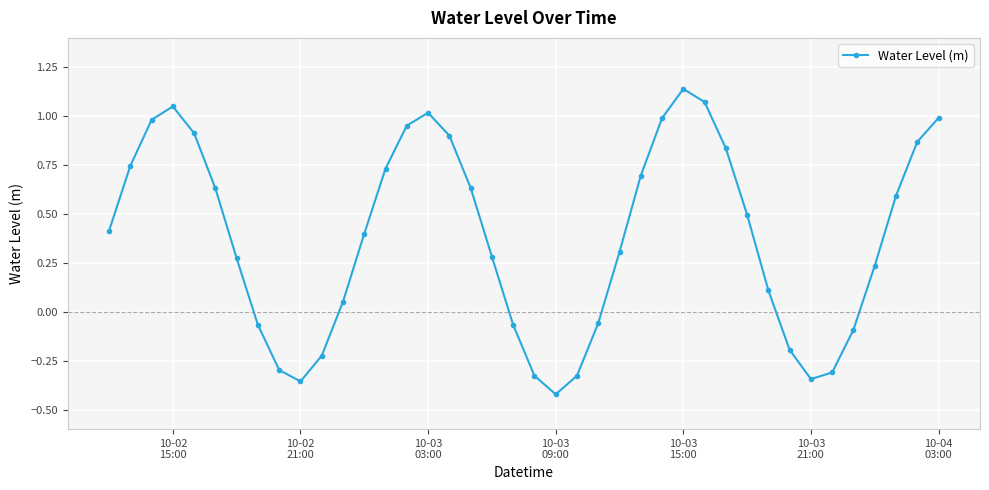

What is the difference between the second highest and minimum values?

1.5